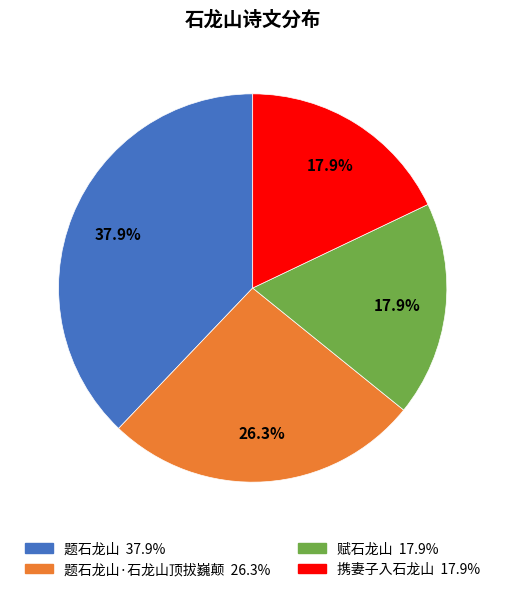

Which category has the biggest portion of the pie?

题石龙山 37.9%